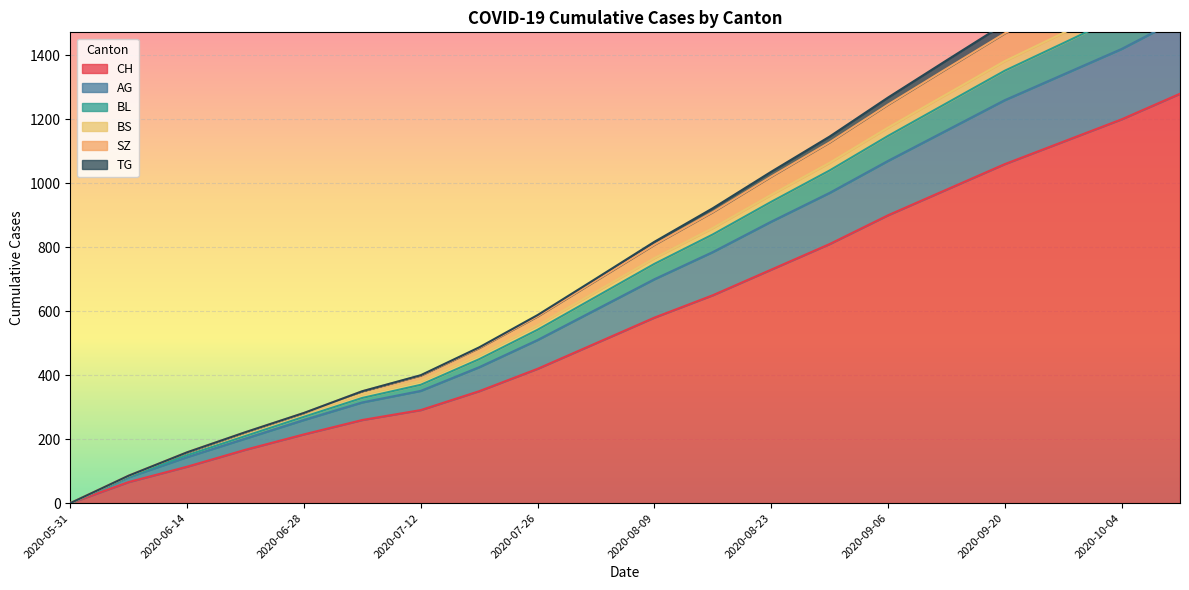

What is the spread (max minus min) of values at 2020-06-14?

45